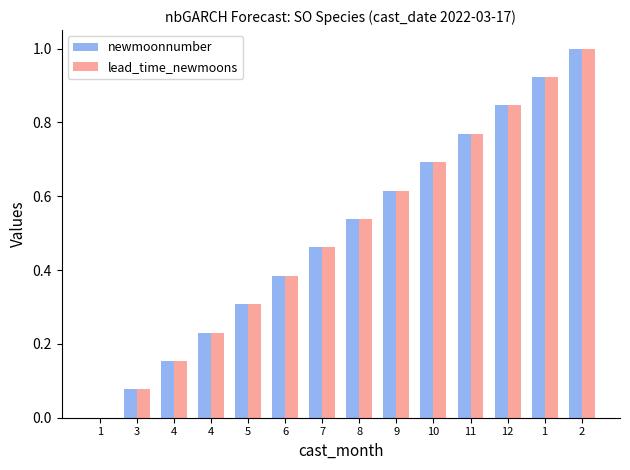

Are the bars grouped side by side (vs. stacked)?

Yes